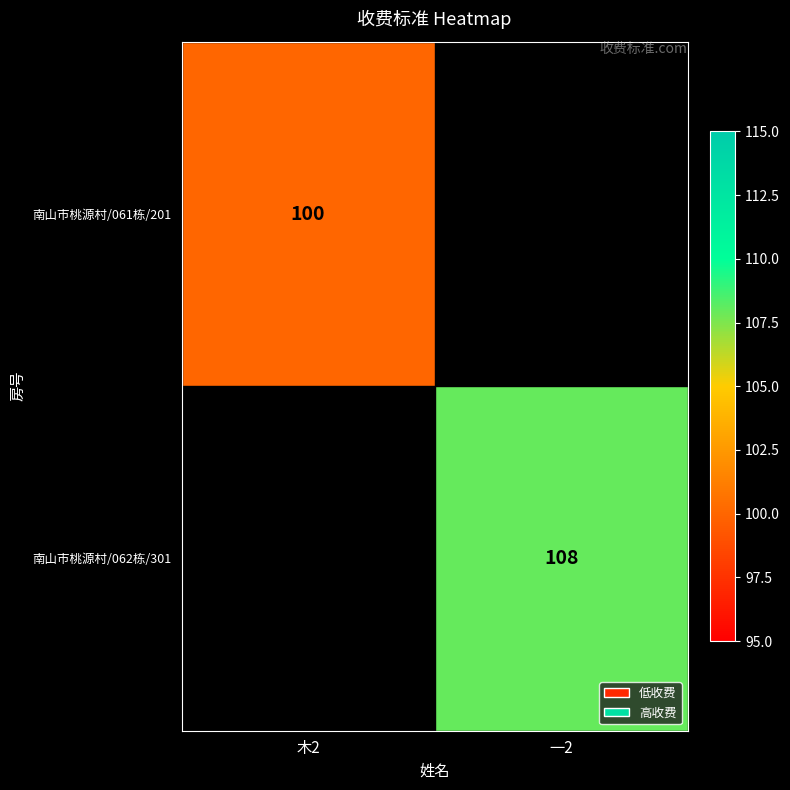

Is the value of 南山市桃源村/062栋/301 at 一2 greater than the value of 南山市桃源村/061栋/201 at 木2?

Yes